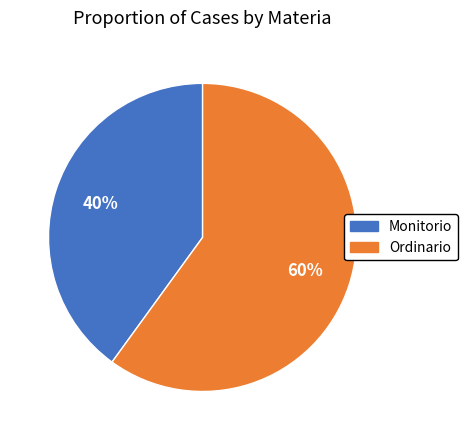

To the nearest percent, what percentage of the pie is Ordinario?

60%